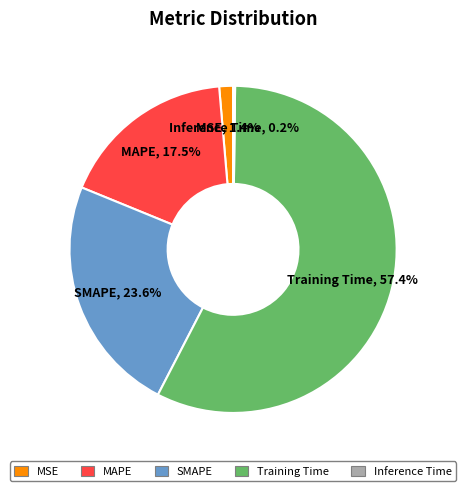

Approximately how many times larger is the value at MAPE compared to Training Time?

0.3